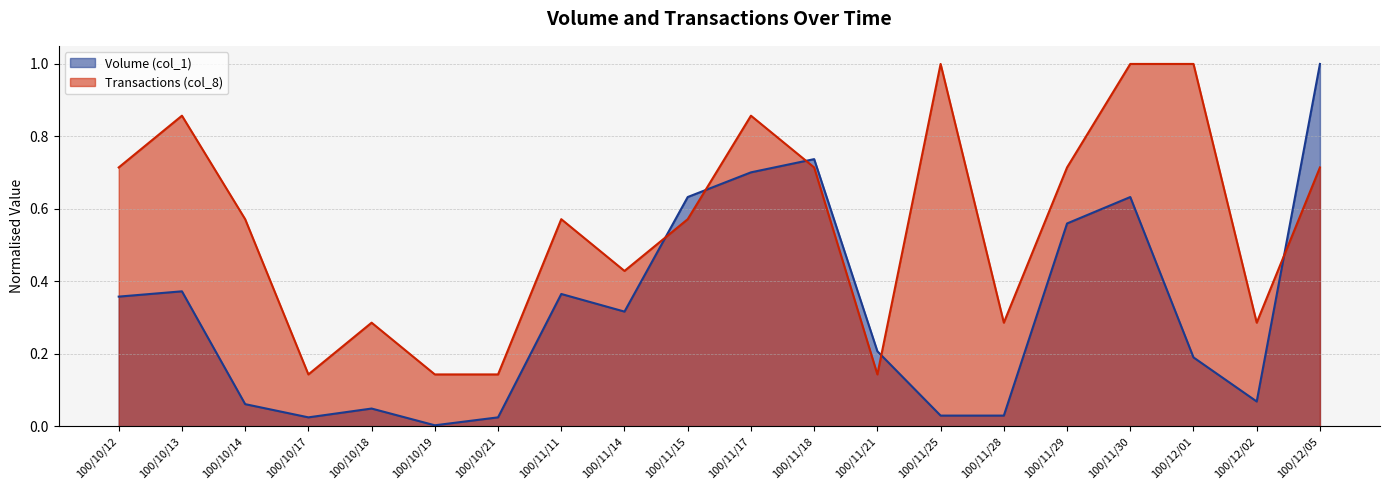

The Volume (col_1) series shows 1.0 at 100/12/05. True or false?

True